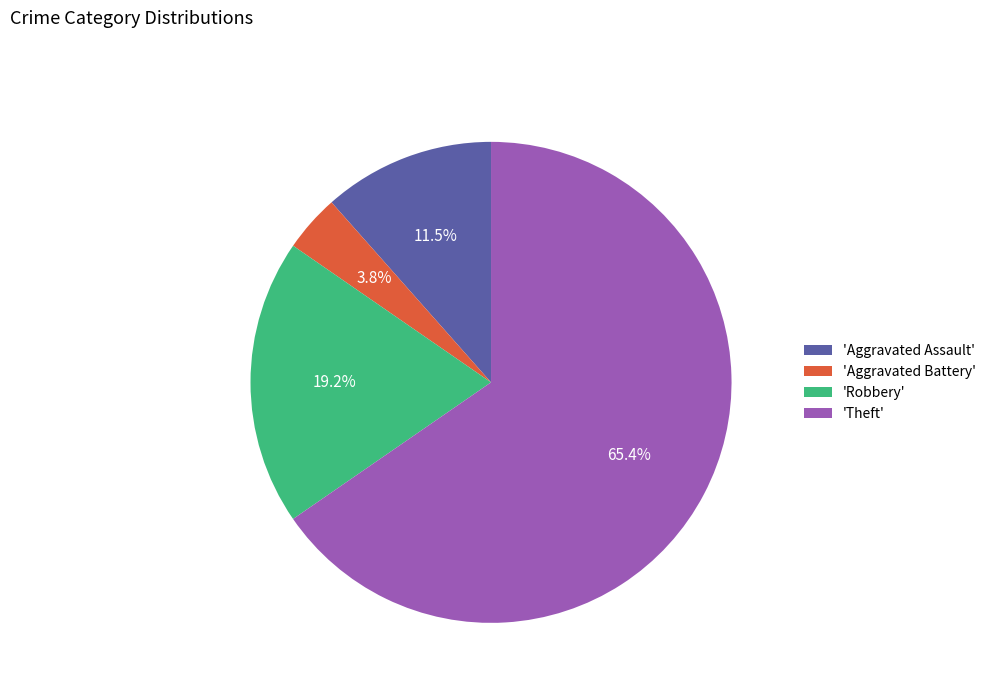

How many slices are in this pie chart?

4